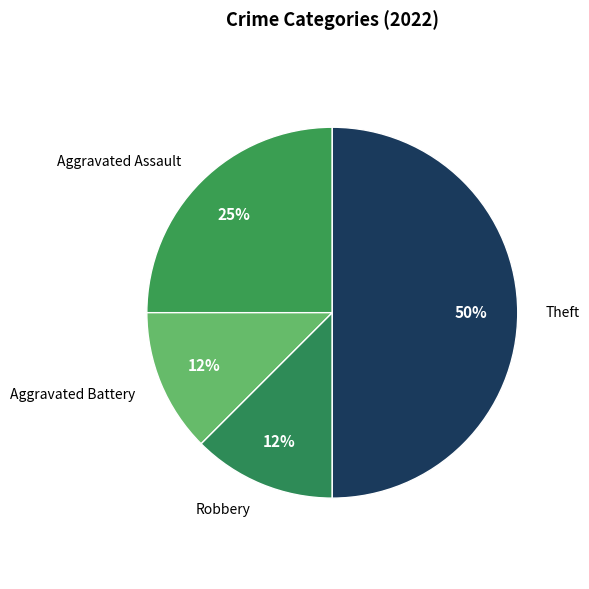

Is Aggravated Assault the majority of the pie?

No